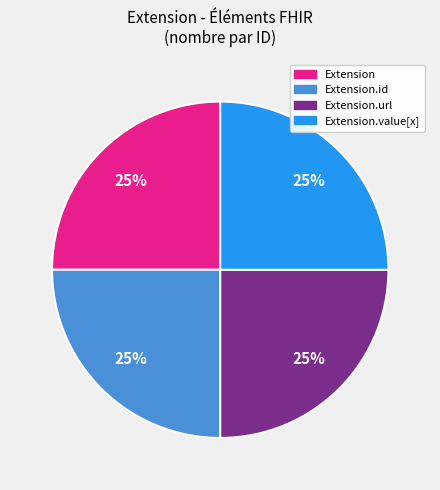

Does any single category account for the majority?

No